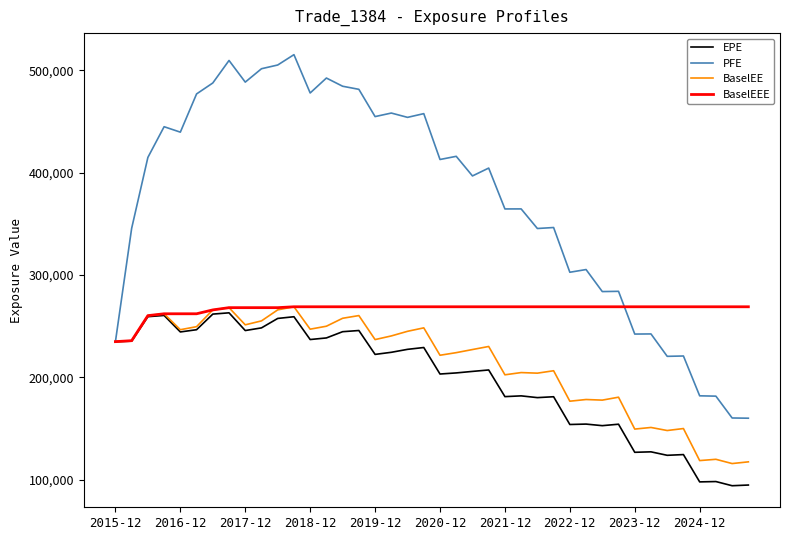

What is the difference between the second highest and second lowest values in the PFE series?

349253.0